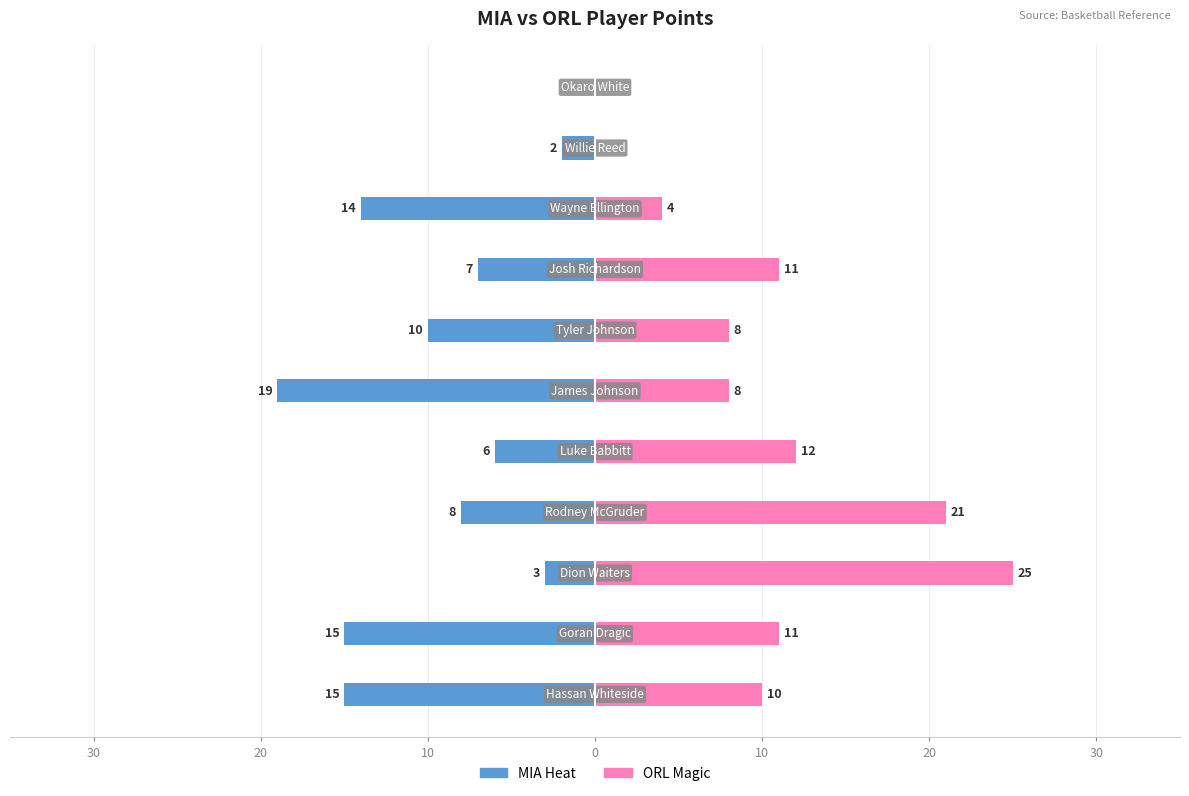

At 20, list the series in order from smallest to largest.

mia, orl